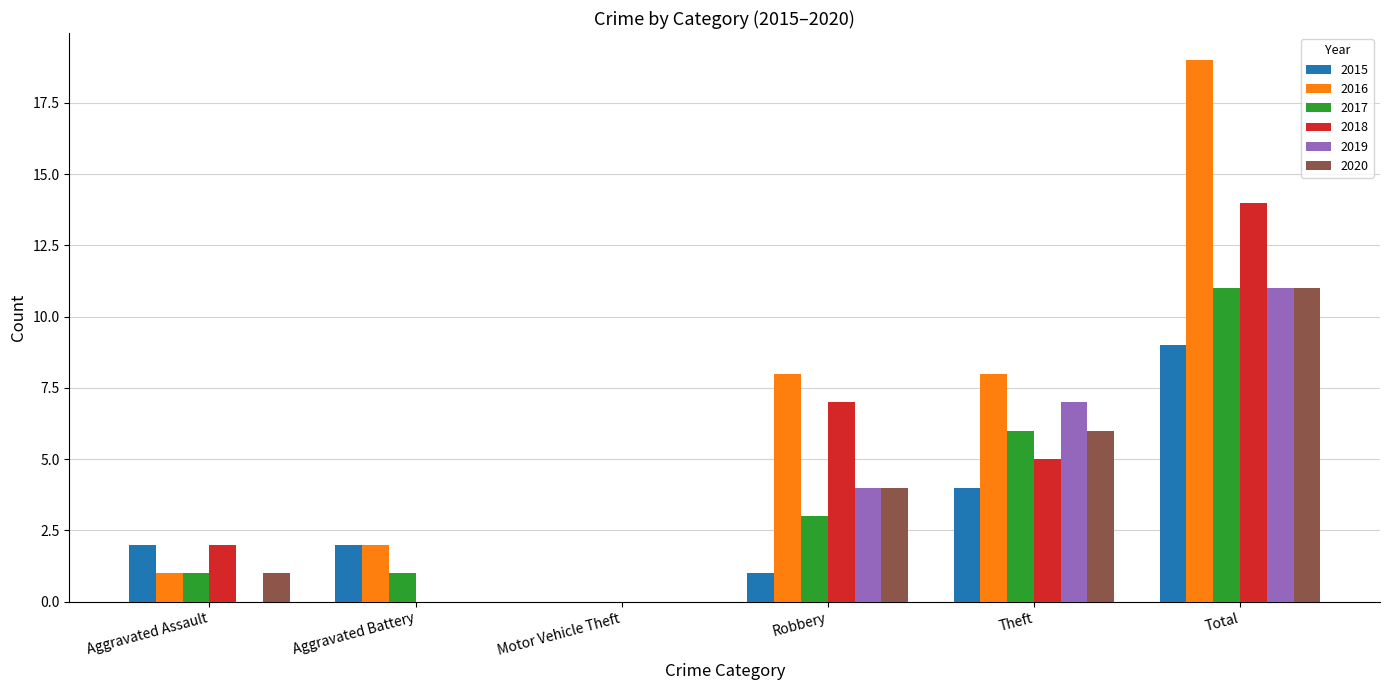

The value of 2018 at Theft is 5. True or false?

True